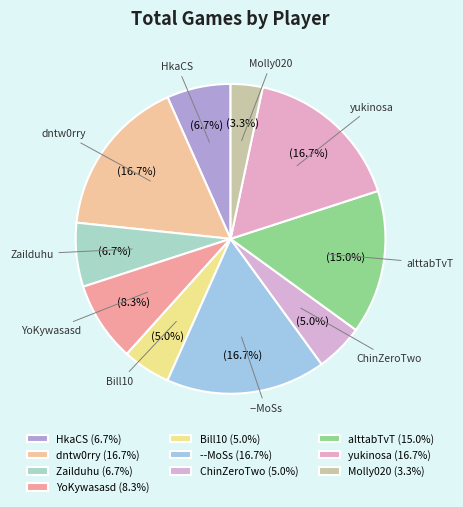

What is the smallest slice in the pie chart?

Molly020